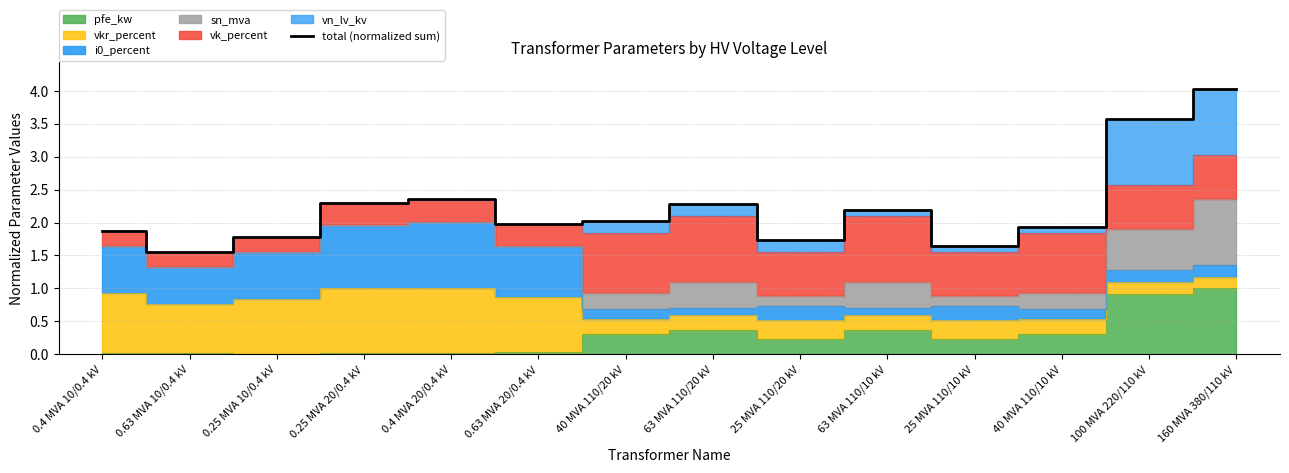

Is it true that the value at 100 MVA 220/110 kV is 1.4?

False